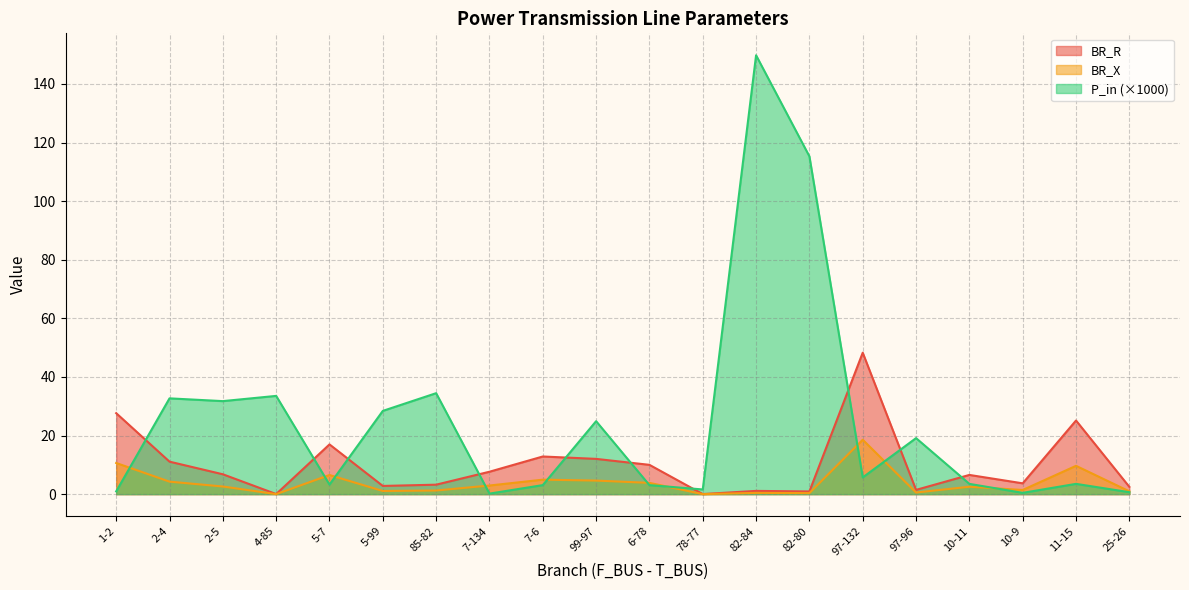

How many values in the BR_R series are below 6?

9